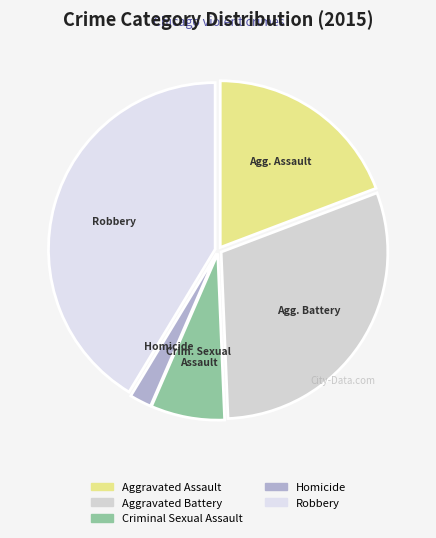

Do Criminal Sexual Assault and Aggravated Battery together represent more than half of the pie?

No